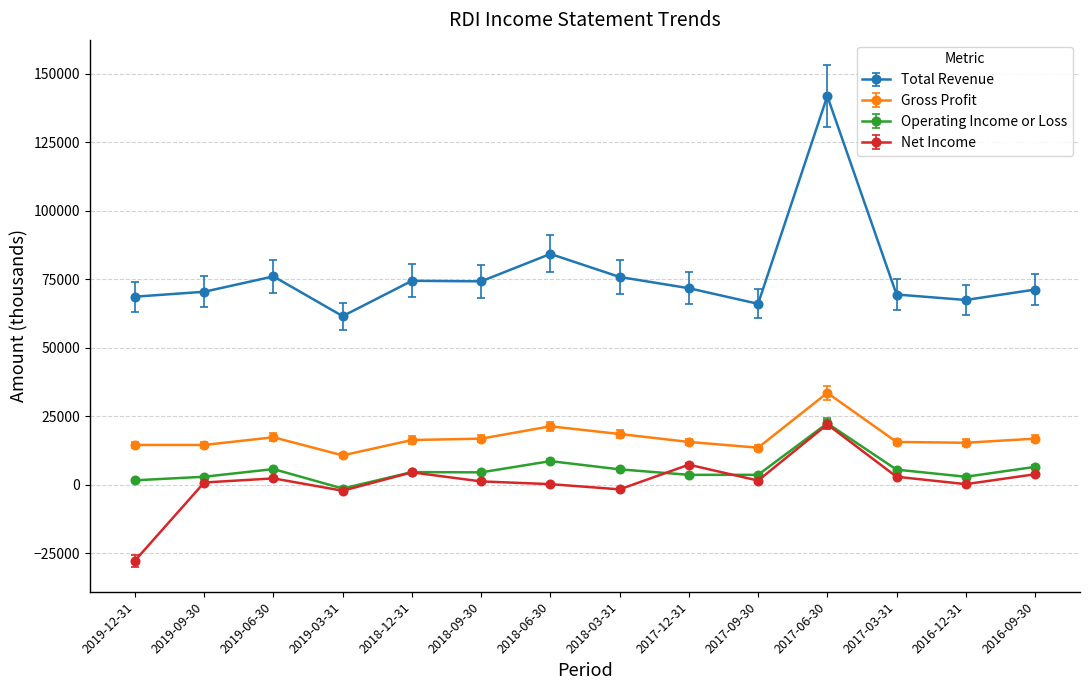

The Gross Profit series shows 21400 at 2018-06-30. True or false?

True